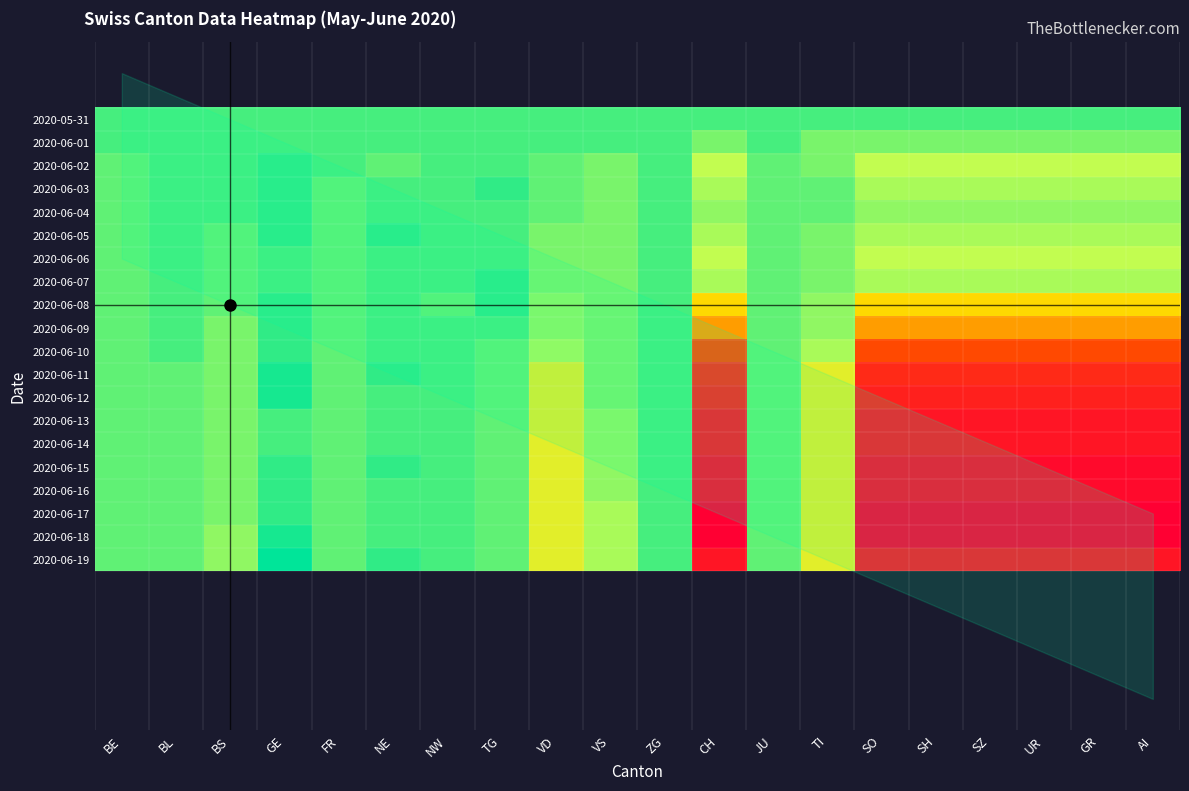

What is the difference between the highest and lowest values at UR?

21